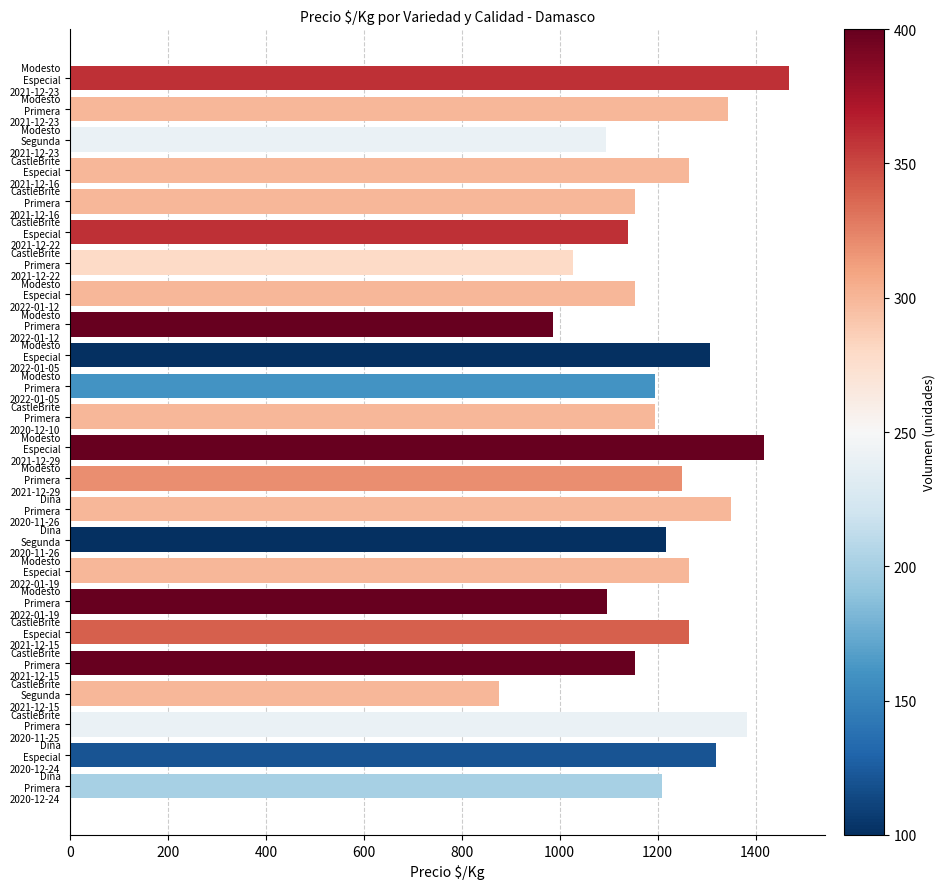

What is the difference between the maximum and minimum values?

594